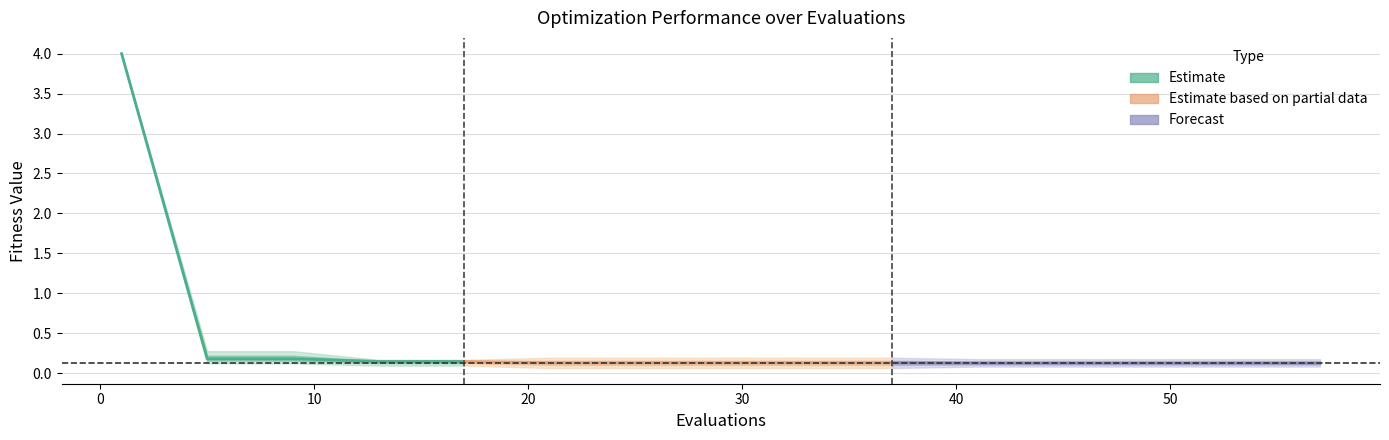

Reading right to left, what are all the values shown in this chart?

mean: 0.1	0.1	0.1	0.1	0.1	0.1	0.1	0.1	0.1	0.1	0.1	0.1	0.2	0.2	4.0
best: 0.1	0.1	0.1	0.1	0.1	0.1	0.1	0.1	0.1	0.1	0.1	0.1	0.1	0.1	4.0
worst: 0.2	0.2	0.2	0.2	0.2	0.2	0.2	0.2	0.2	0.2	0.2	0.2	0.3	0.3	4.0